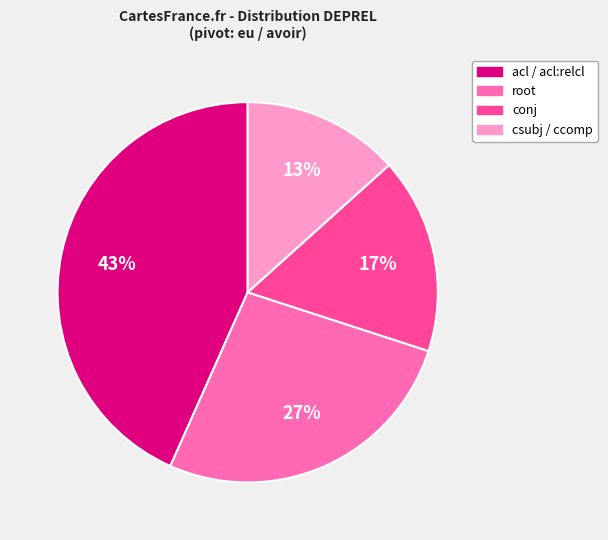

Count the number of slices in the pie.

4